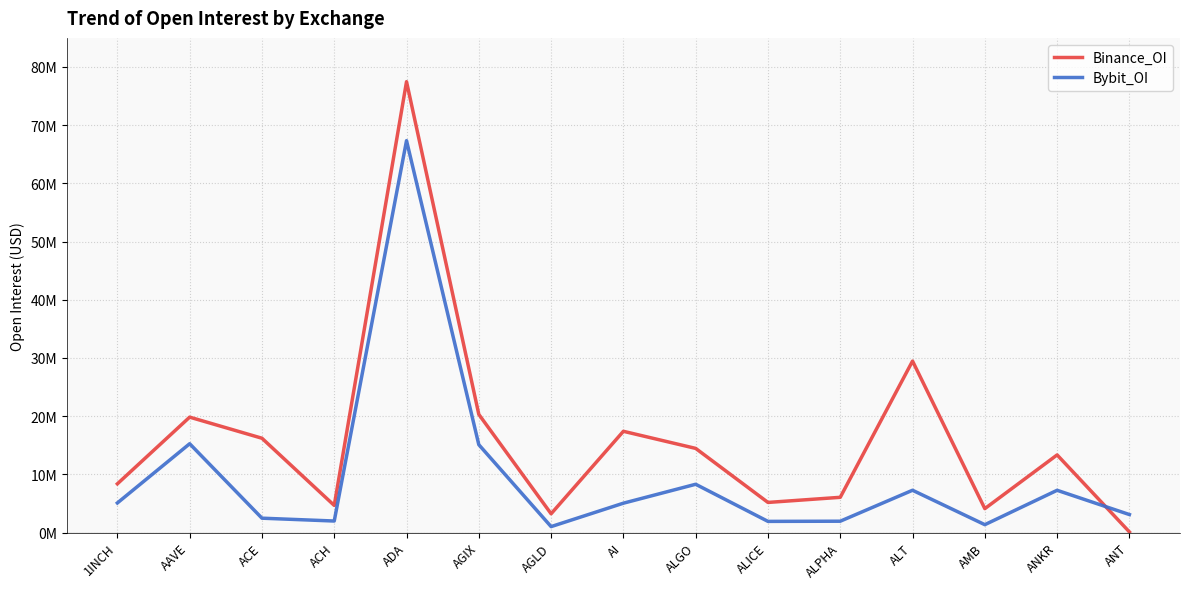

Rank the series at ALPHA from highest to lowest value.

Binance_OI, Bybit_OI